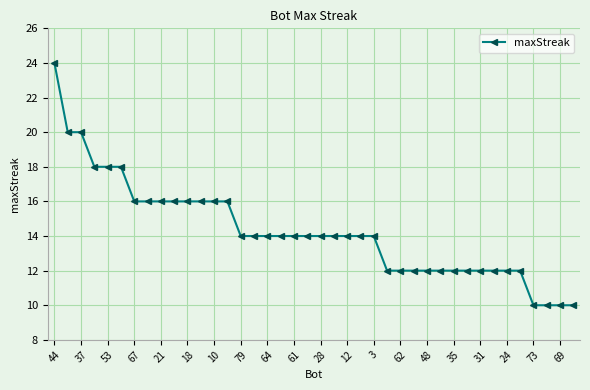

What is the maximum value shown in the chart?

24